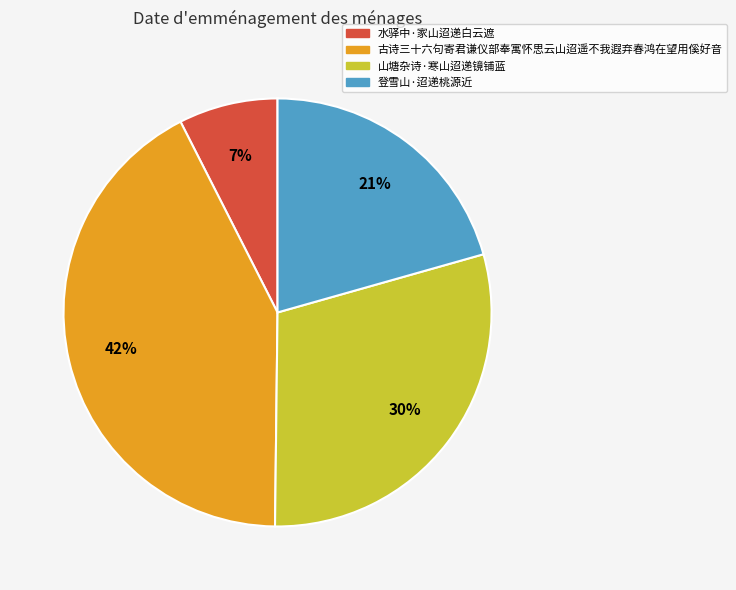

Which category has the smallest portion of the pie?

水驿中·家山迢递白云遮